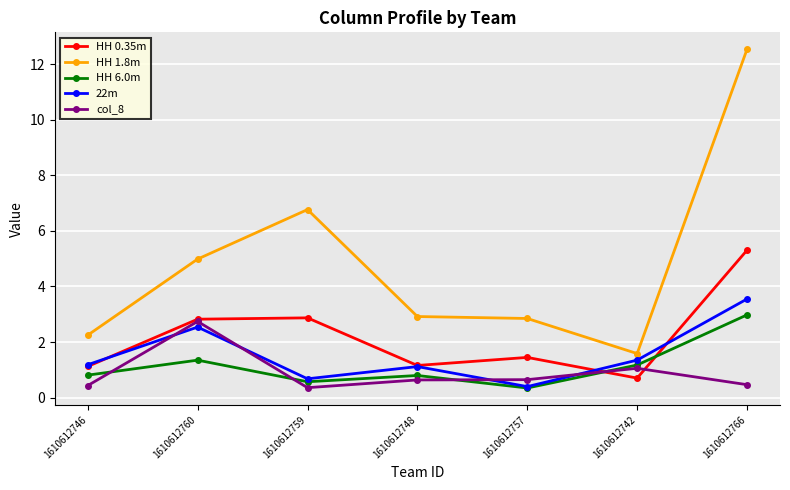

True or false: HH 1.8m and HH 6.0m cross at least once.

False